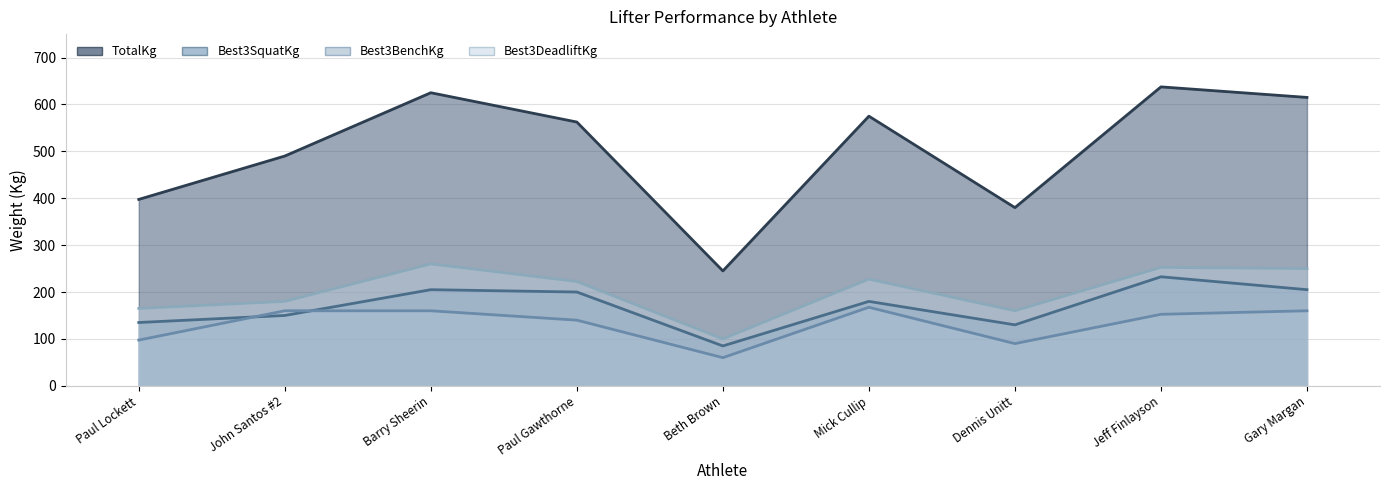

What is the minimum value for TotalKg?

245.0